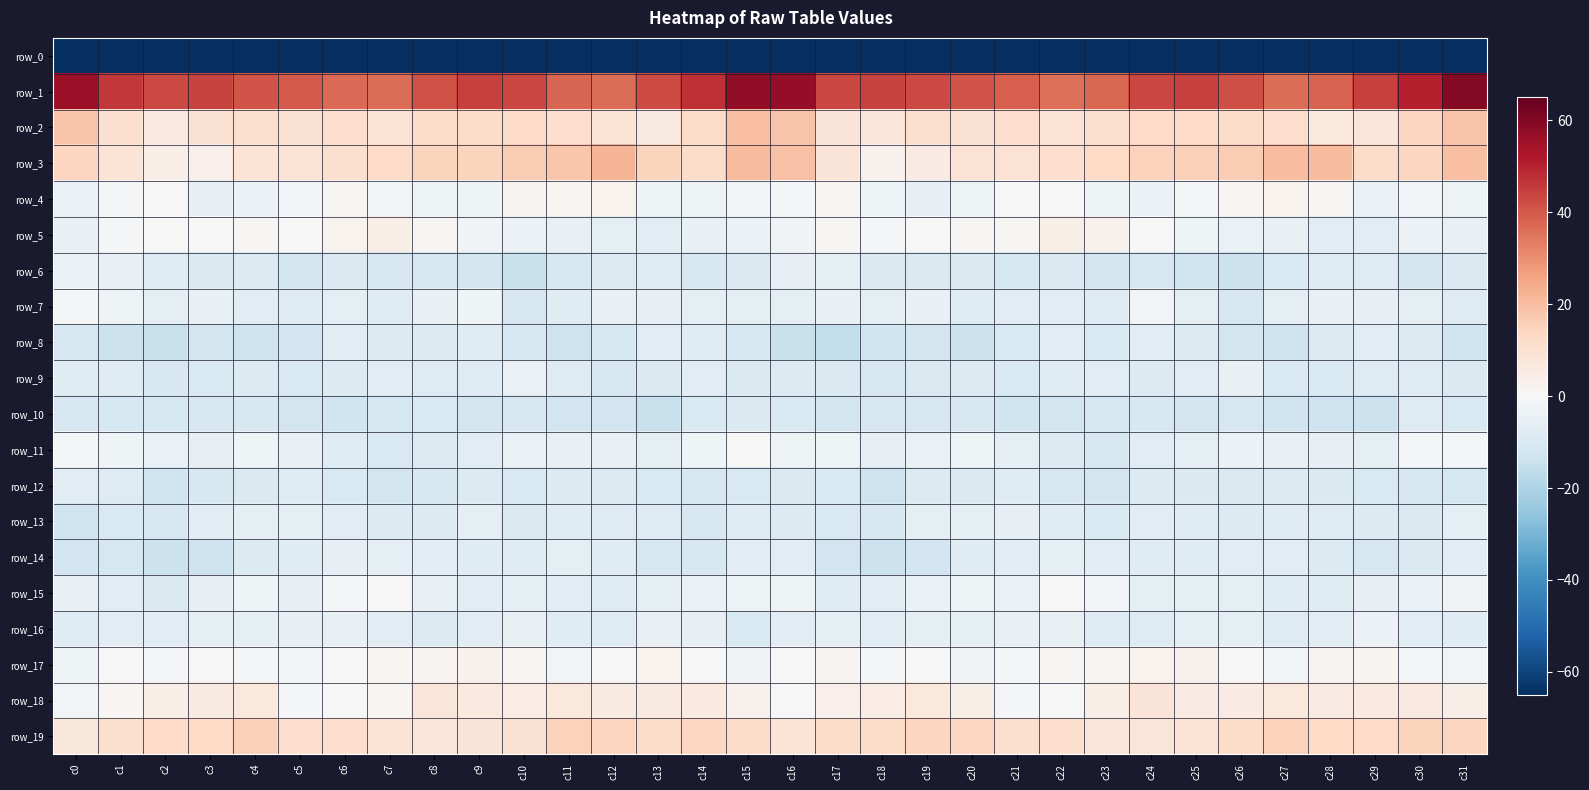

How many positive values does the row_17 series have?

15